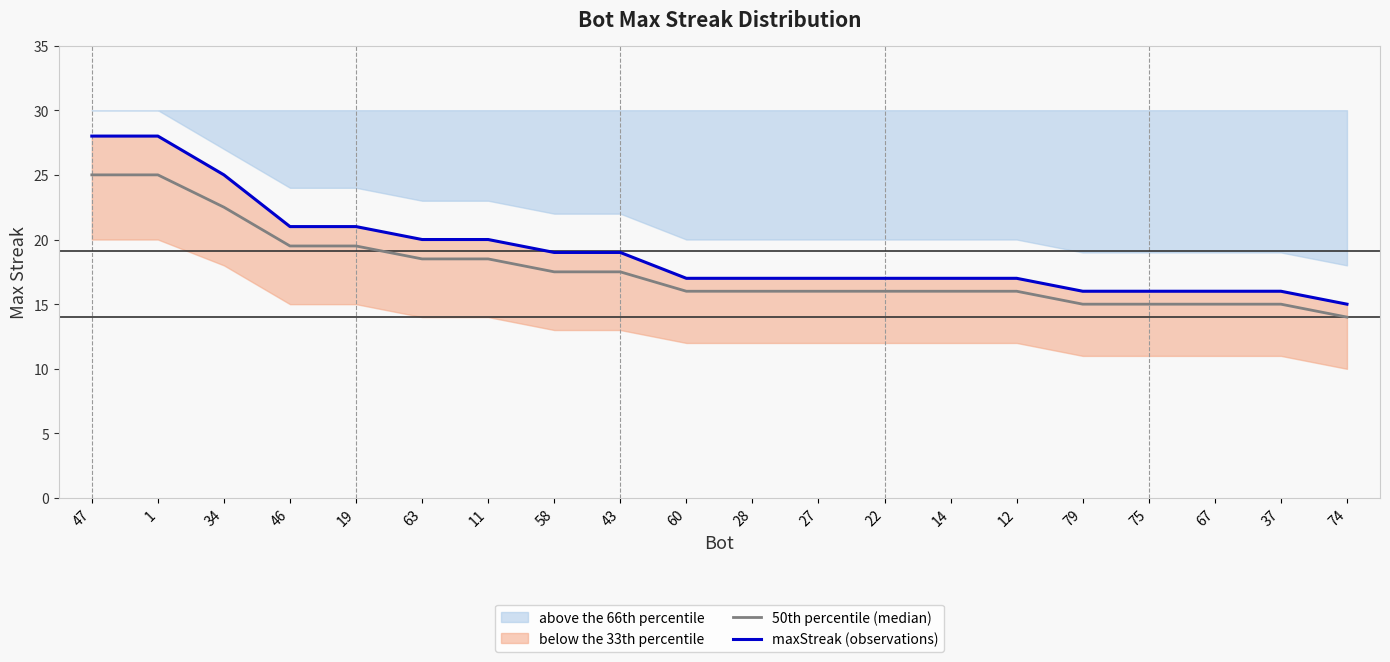

At how many categories does at least one series exceed 18?

9